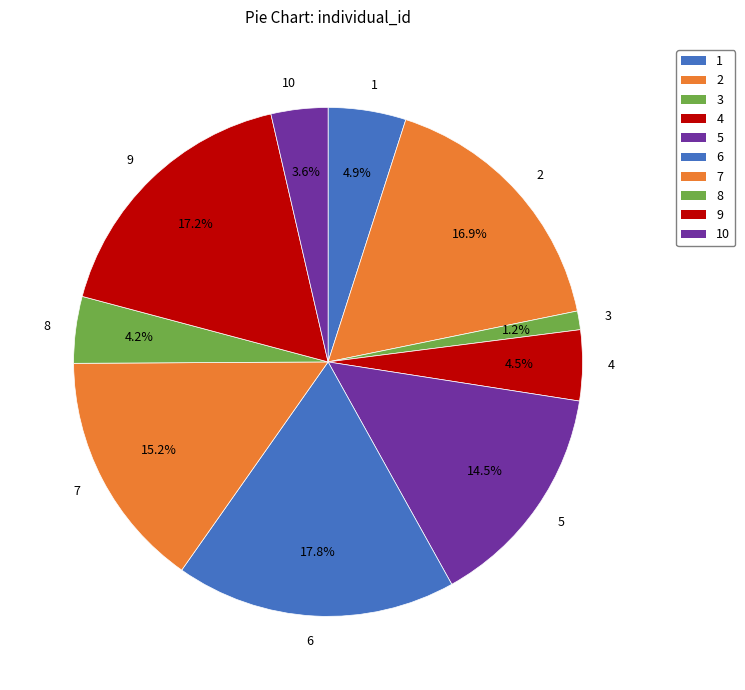

Does 9 account for over 50% of the chart?

No